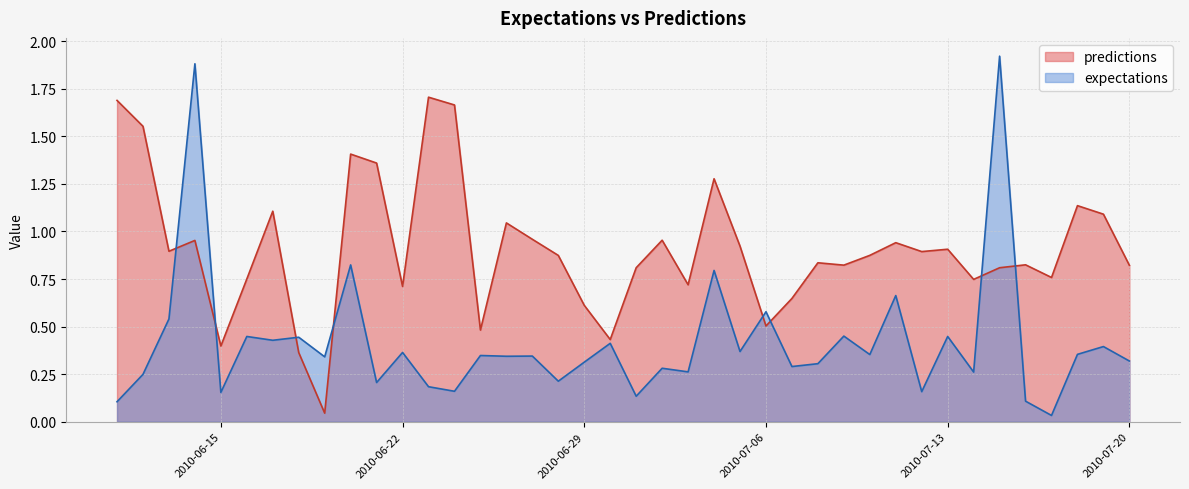

Which label corresponds to the largest value in the chart?

2010-7-15